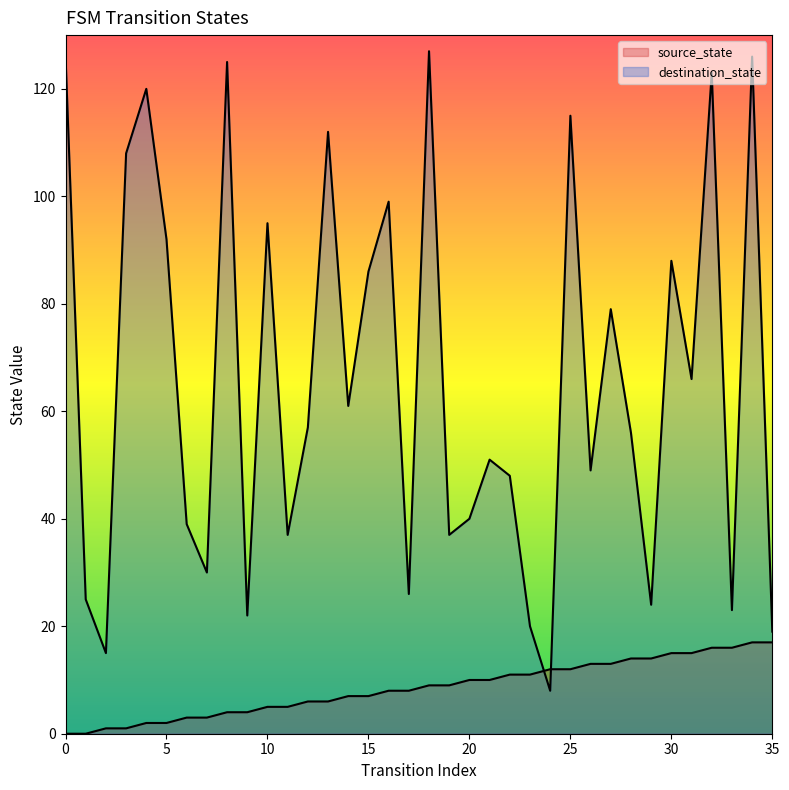

True or false: source_state and destination_state cross at least once.

True